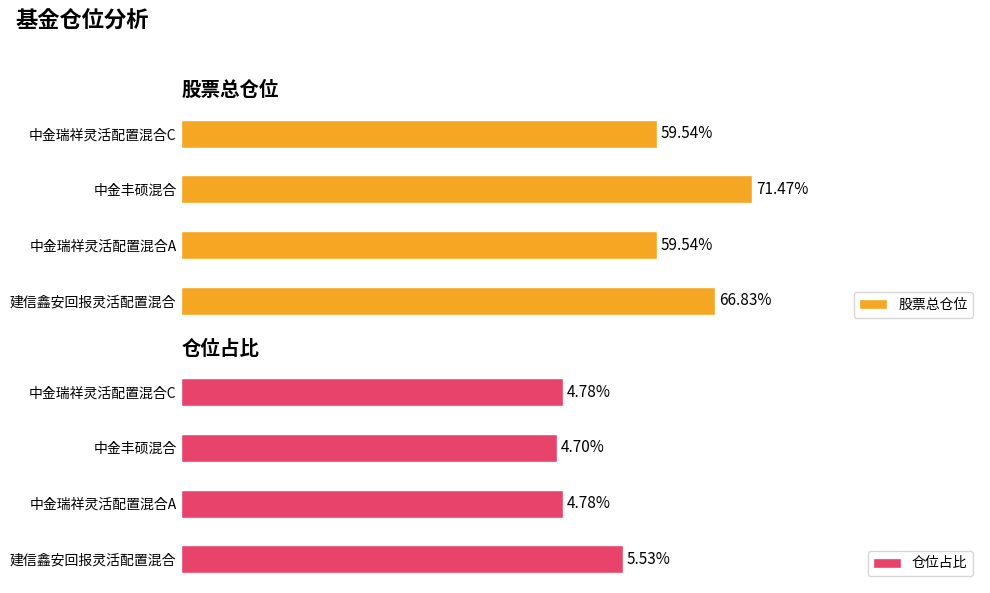

At which label is 股票总仓位 closest to 65?

建信鑫安回报灵活配置混合